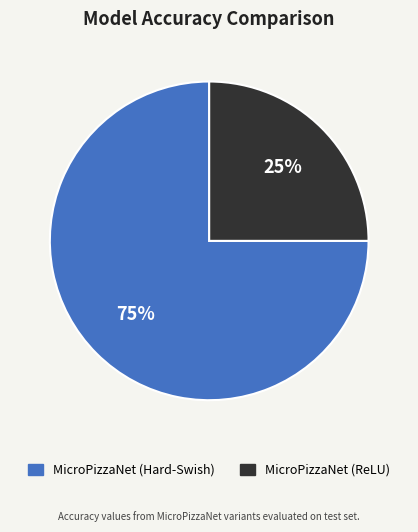

What is the smallest slice in the pie chart?

MicroPizzaNet (ReLU)